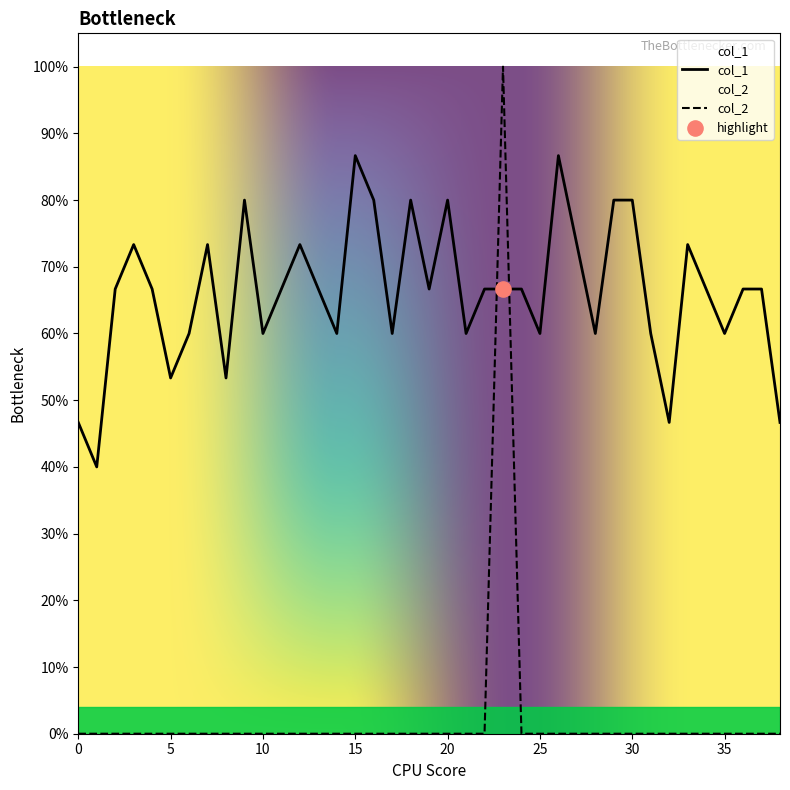

What is the total value across all series at 14?

0.6